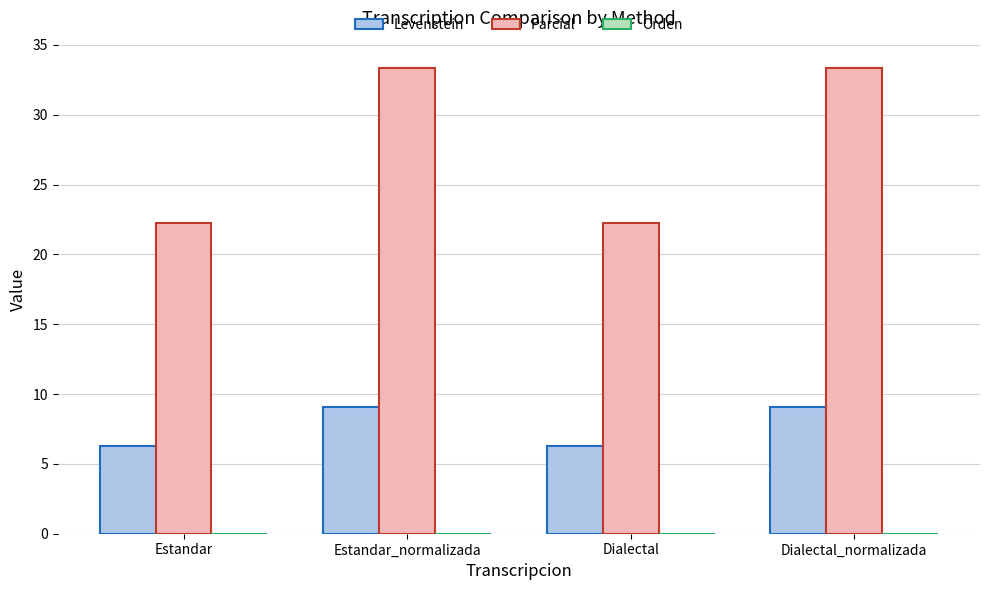

Is the value of Parcial at Estandar_normalizada greater than the value of Levenstein at Estandar_normalizada?

Yes